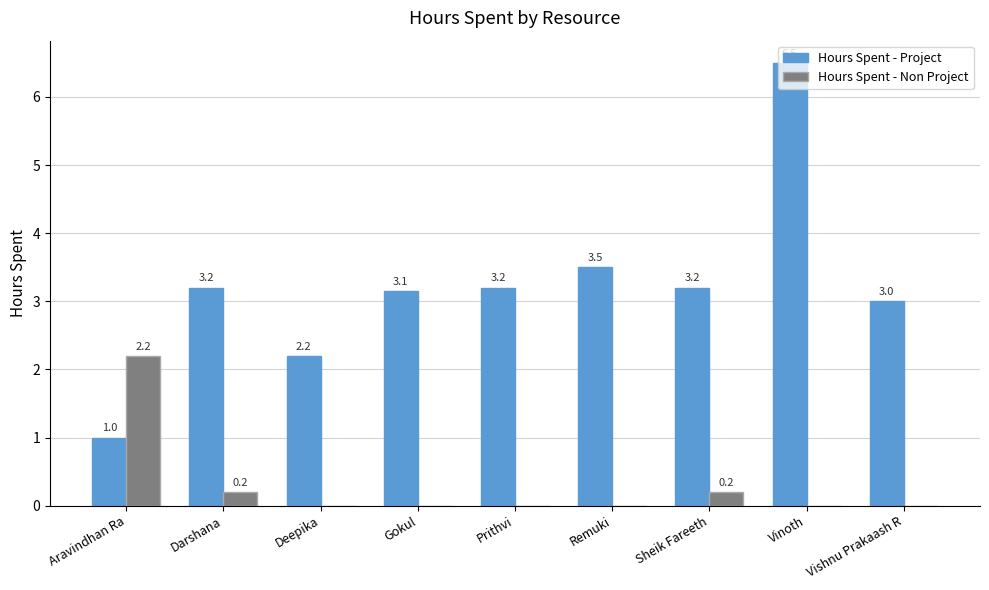

What is the total value across all series at Sheik Fareeth?

3.4